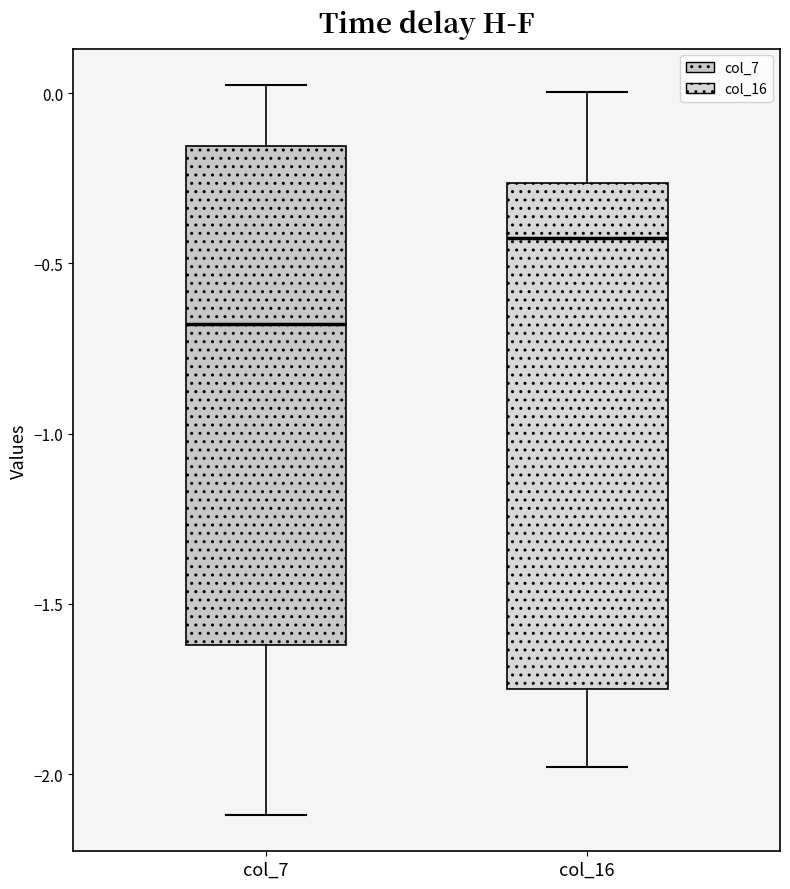

Which box's median line is the lowest?

col_7